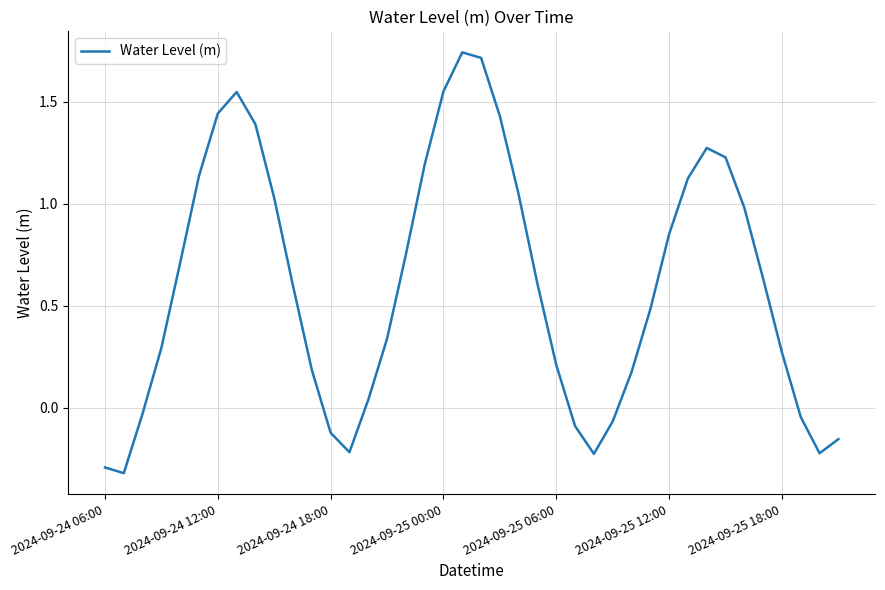

What is the minimum value shown in the chart?

-0.3